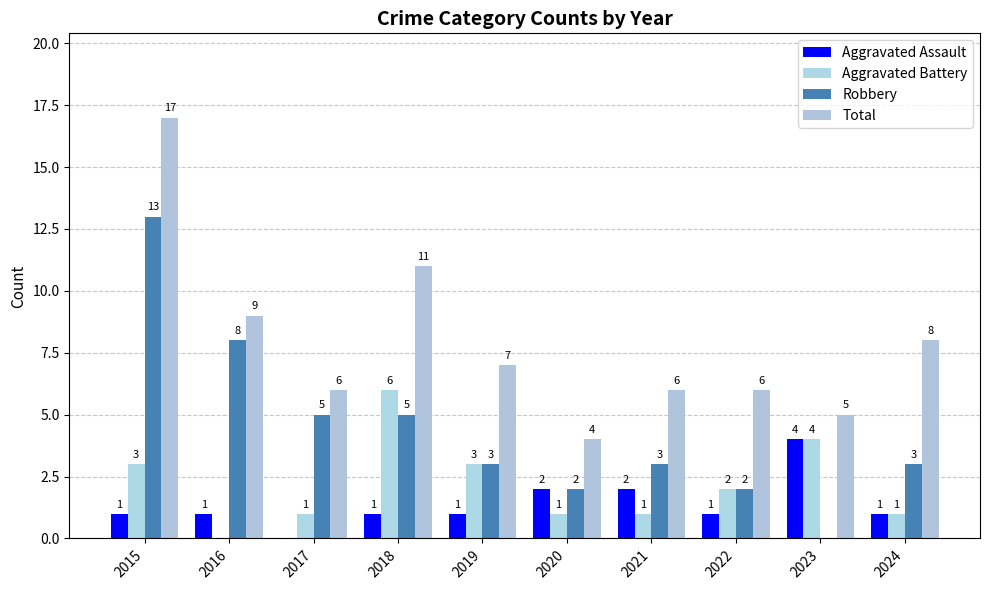

Which series has the largest range (max minus min)?

Robbery